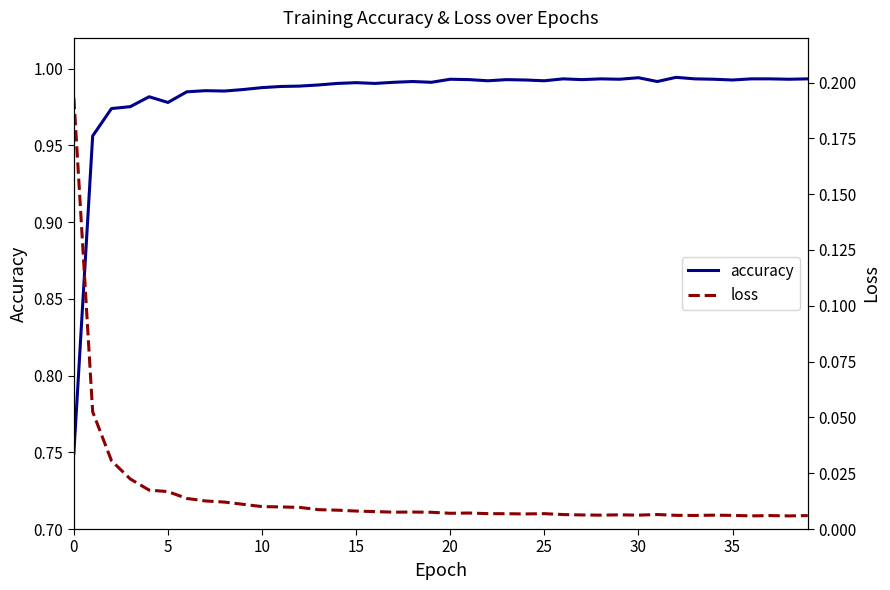

Count the number of categories in the chart.

40